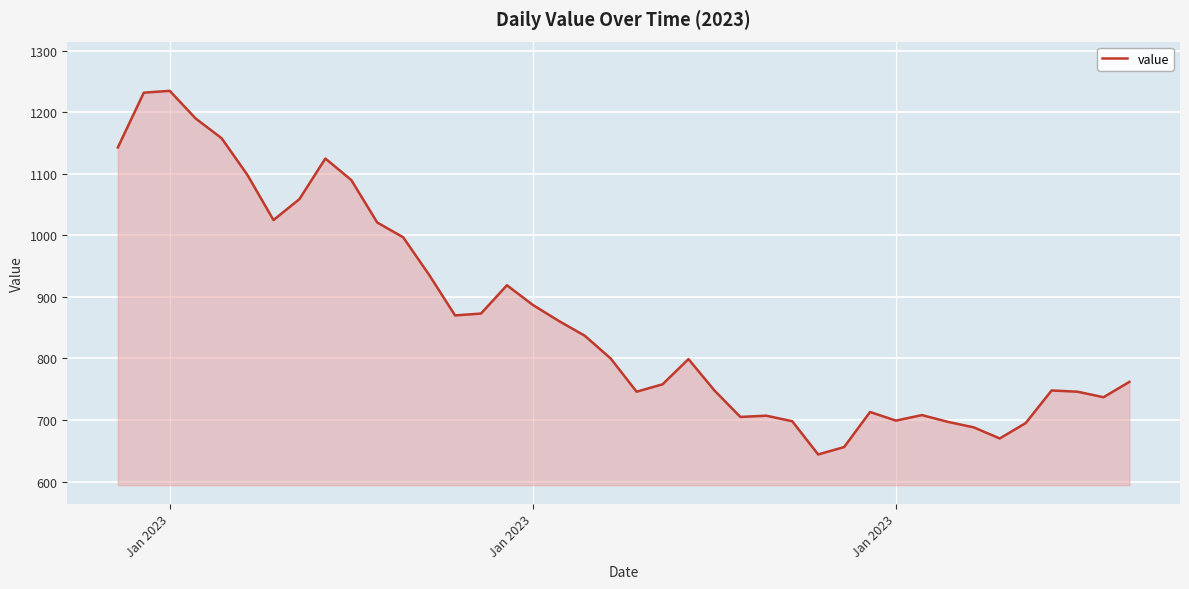

What is the smallest value displayed?

644